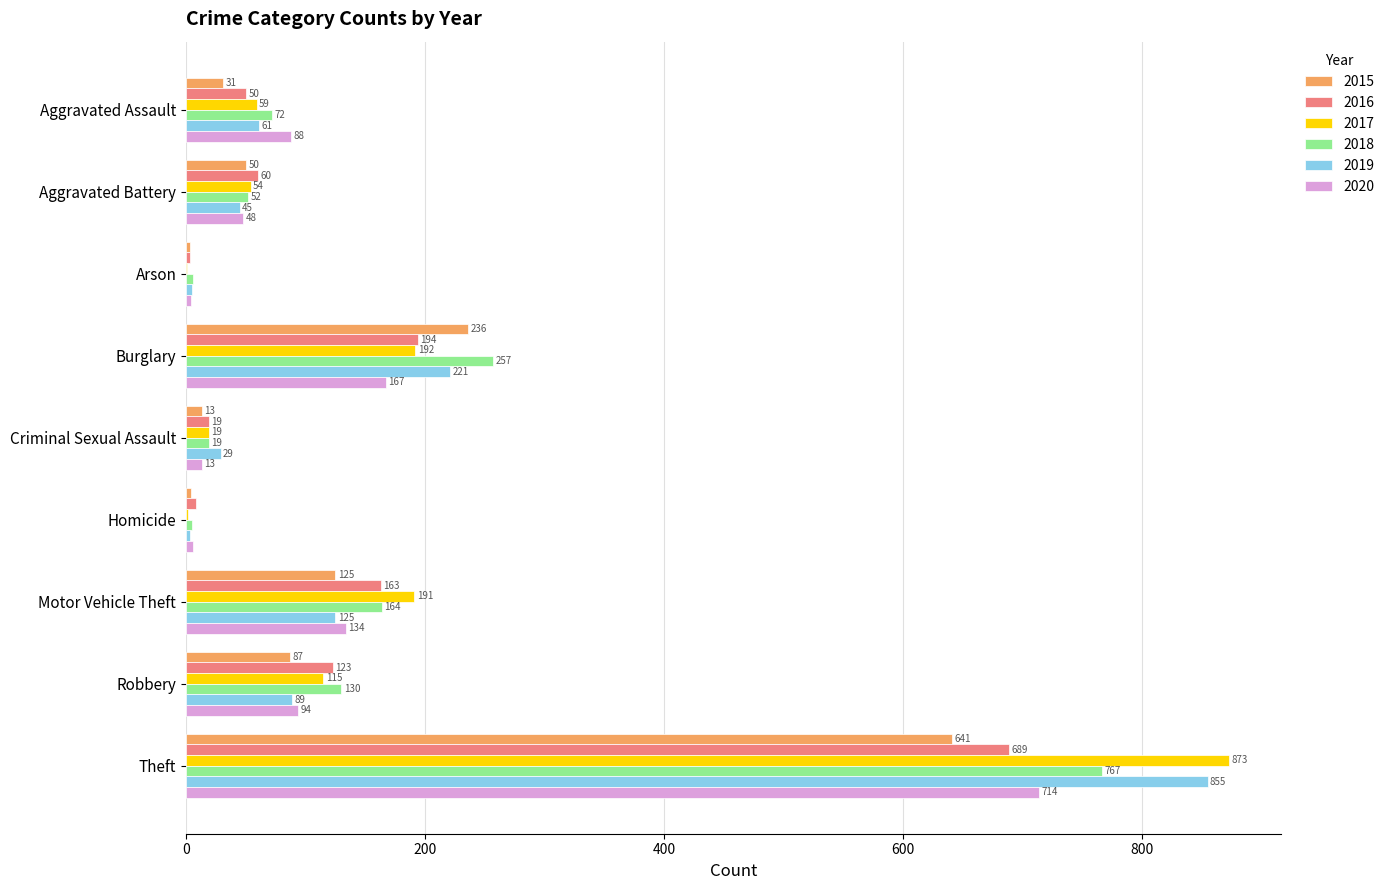

At which category is the sum across all series the highest?

Theft